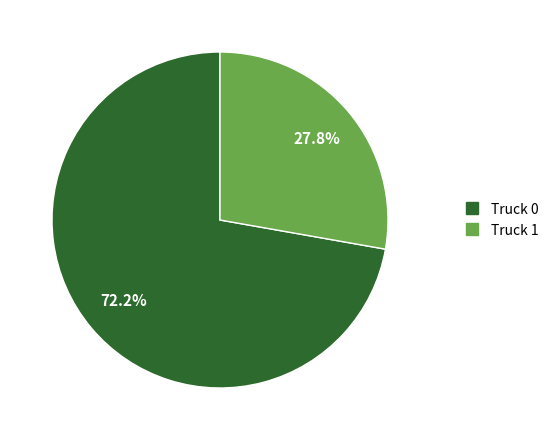

How many segments does this pie chart have?

2